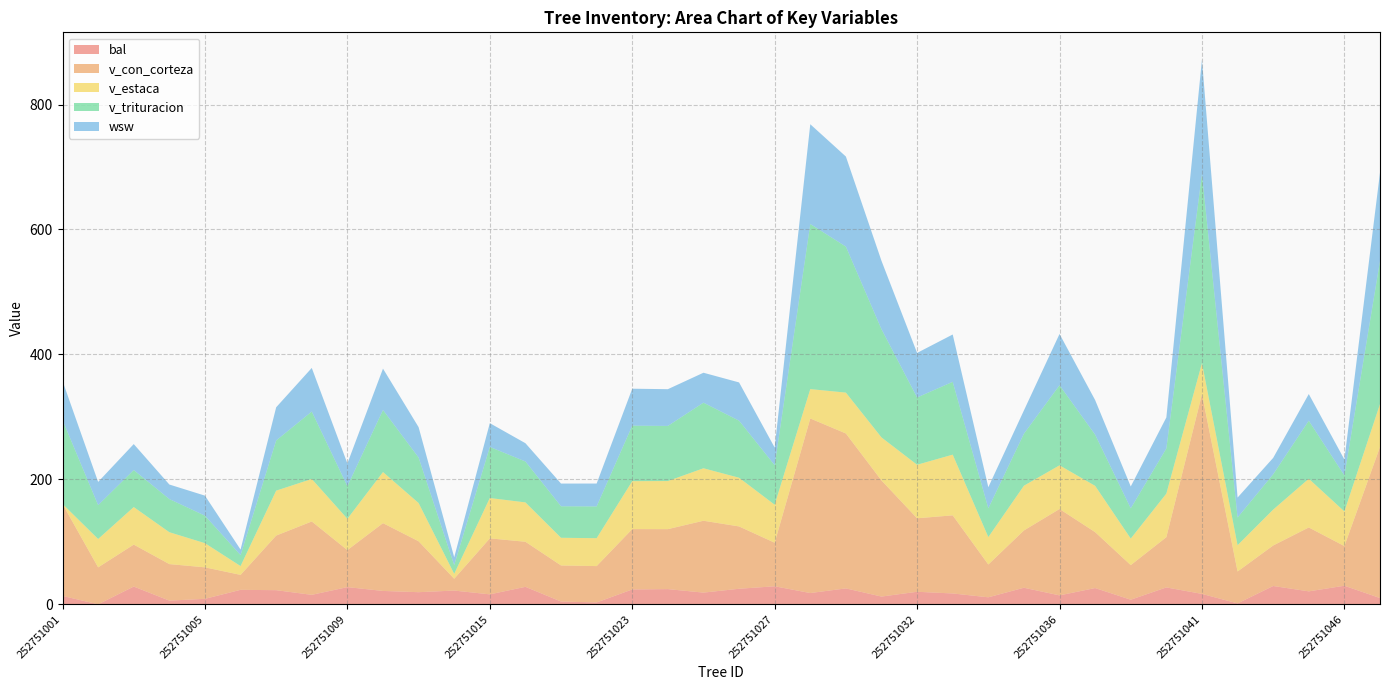

Reading left to right, what are all the values shown in this chart?

bal: 13.4	0.0	28.4	5.9	8.8	23.2	22.6	15.2	27.5	21.4	19.4	22.0	15.9	28.0	4.5	3.0	23.8	24.4	18.7	24.9	28.9	18.1	25.5	12.4	20.1	17.4	11.2	26.5	14.3	26.0	7.4	27.1	16.7	1.5	29.3	20.8	29.8	10.1
v_con_corteza: 147.2	59.2	67.1	58.5	50.4	23.9	87.4	117.4	59.2	108.5	81.5	18.9	89.6	72.2	57.7	58.2	96.6	96.0	115.0	99.8	69.7	279.4	248.0	185.9	117.6	125.0	52.5	91.7	138.3	89.5	55.4	80.4	319.6	51.0	64.8	102.3	63.5	241.8
v_estaca: 0.0	45.4	60.1	51.0	38.7	14.1	71.9	68.0	50.1	81.8	61.2	7.9	64.6	63.0	44.3	44.7	76.7	77.0	84.0	78.0	60.9	47.0	65.4	68.9	85.7	97.2	43.9	71.6	69.9	74.1	42.5	69.8	49.9	42.1	57.4	78.0	55.4	68.7
v_trituracion: 134.3	54.2	59.2	53.1	44.0	17.5	80.3	107.9	52.2	99.4	72.8	14.0	81.8	65.5	50.4	50.8	88.8	88.2	105.0	91.3	63.3	264.3	233.7	173.2	107.7	116.5	46.0	83.3	128.2	81.9	48.4	72.2	302.8	44.3	56.6	92.9	57.6	229.1
wsw: 62.6	37.2	41.6	23.3	32.0	8.9	53.1	69.8	36.4	66.2	48.6	12.5	38.0	29.2	36.4	36.6	59.1	58.8	47.9	61.2	28.2	159.7	144.1	109.4	71.3	75.8	33.8	37.3	82.1	55.3	35.0	49.7	183.1	31.9	26.2	42.7	25.5	141.3